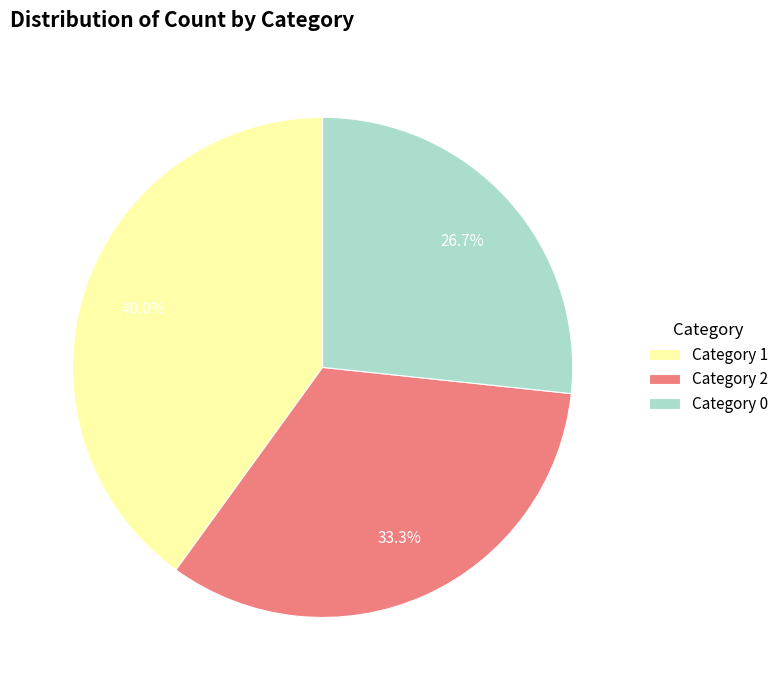

Rank the categories by value from lowest to highest.

Category 0, Category 2, Category 1